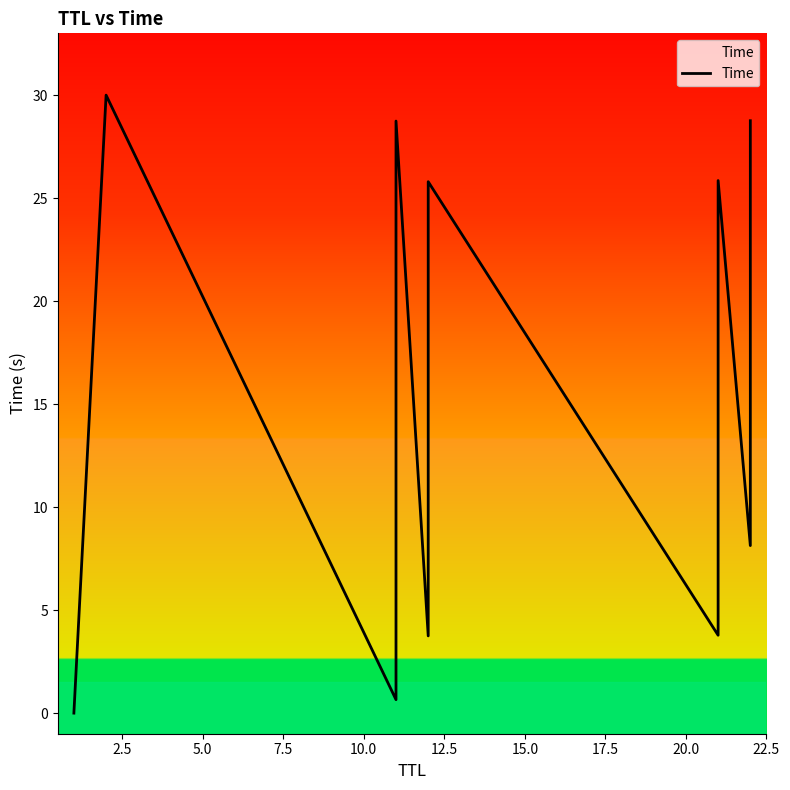

How many points are lower than both their immediate neighbors (excluding endpoints)?

4